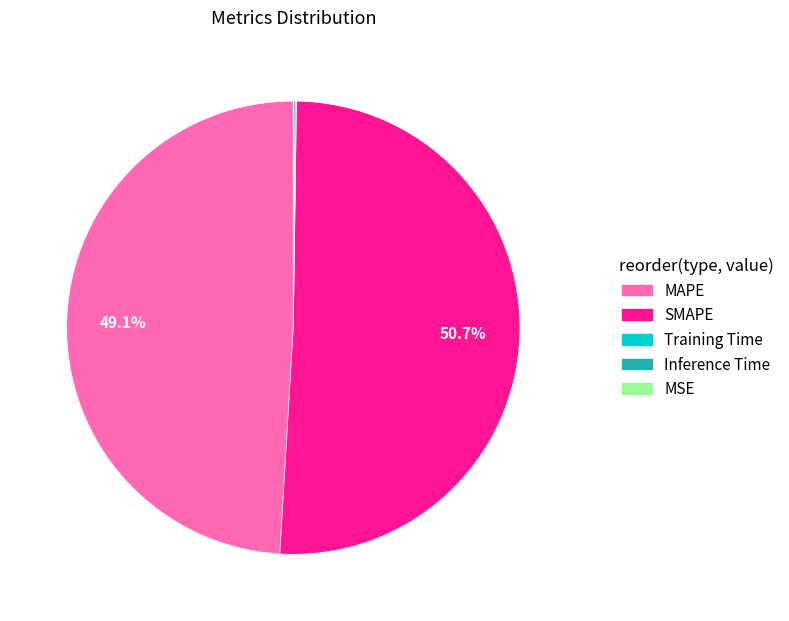

What is the largest slice in the pie chart?

SMAPE